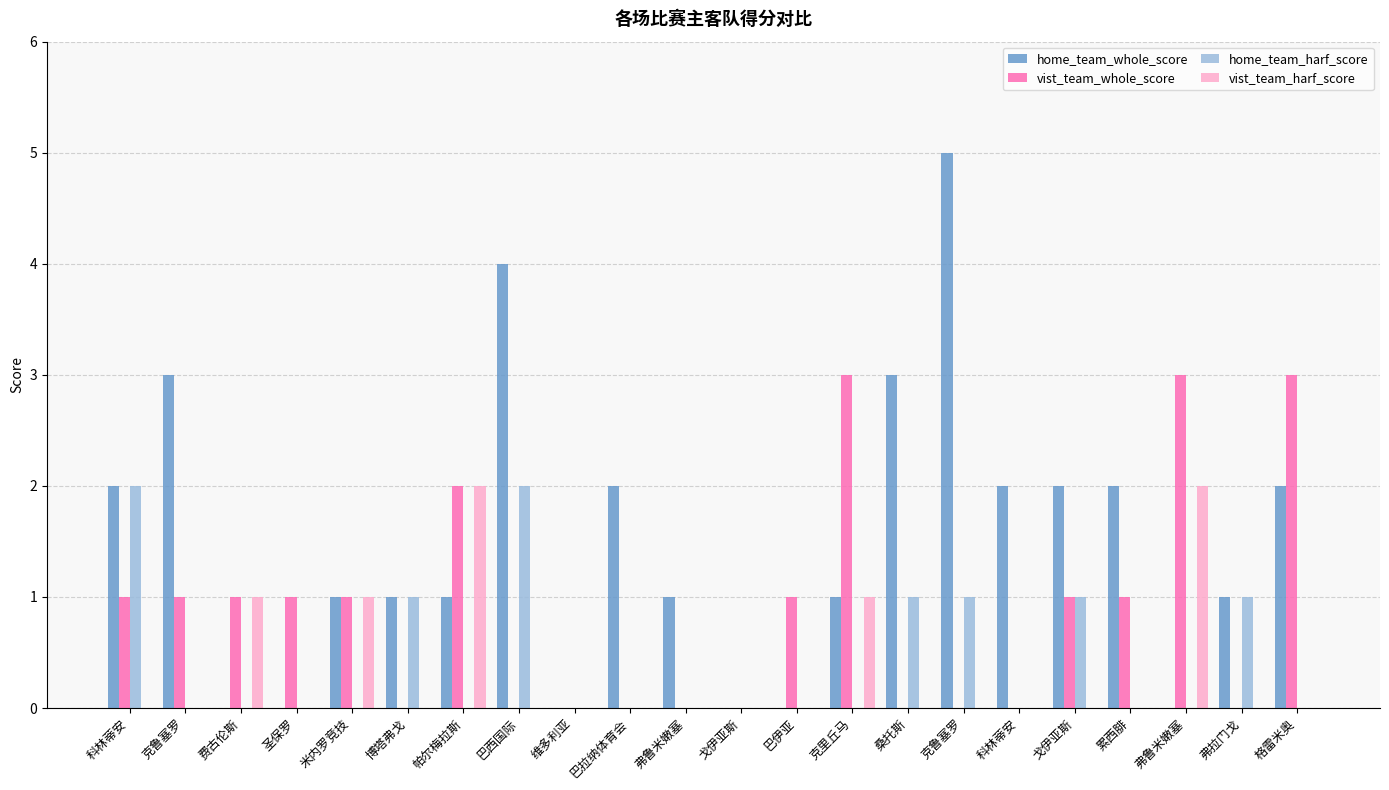

Does the chart contain stacked bars?

No